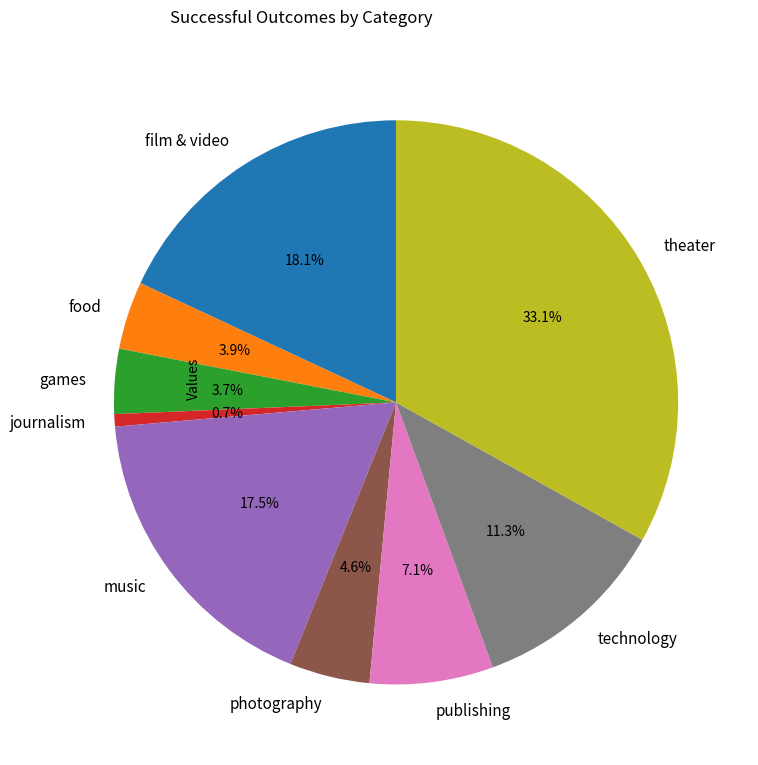

Is games the majority of the pie?

No